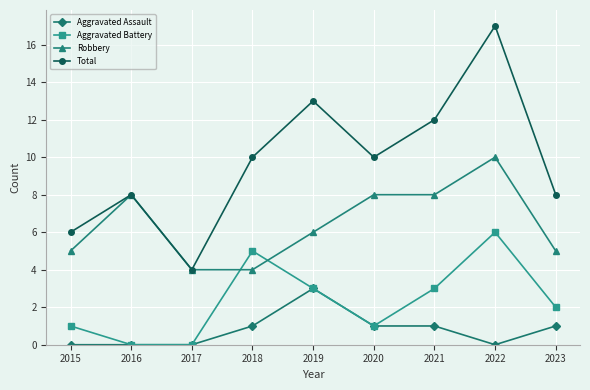

True or false: Total and Aggravated Assault cross at least once.

False